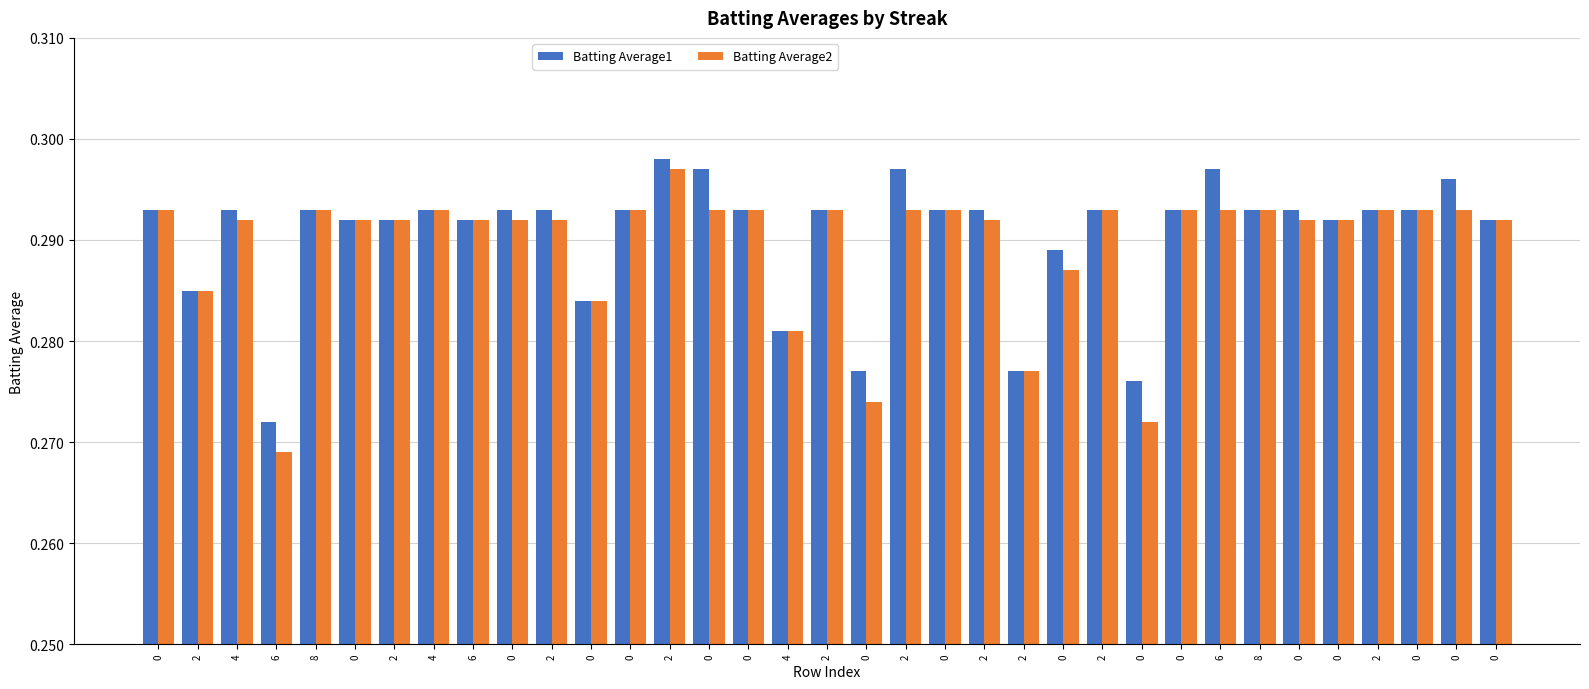

How many distinct data groups are displayed?

2